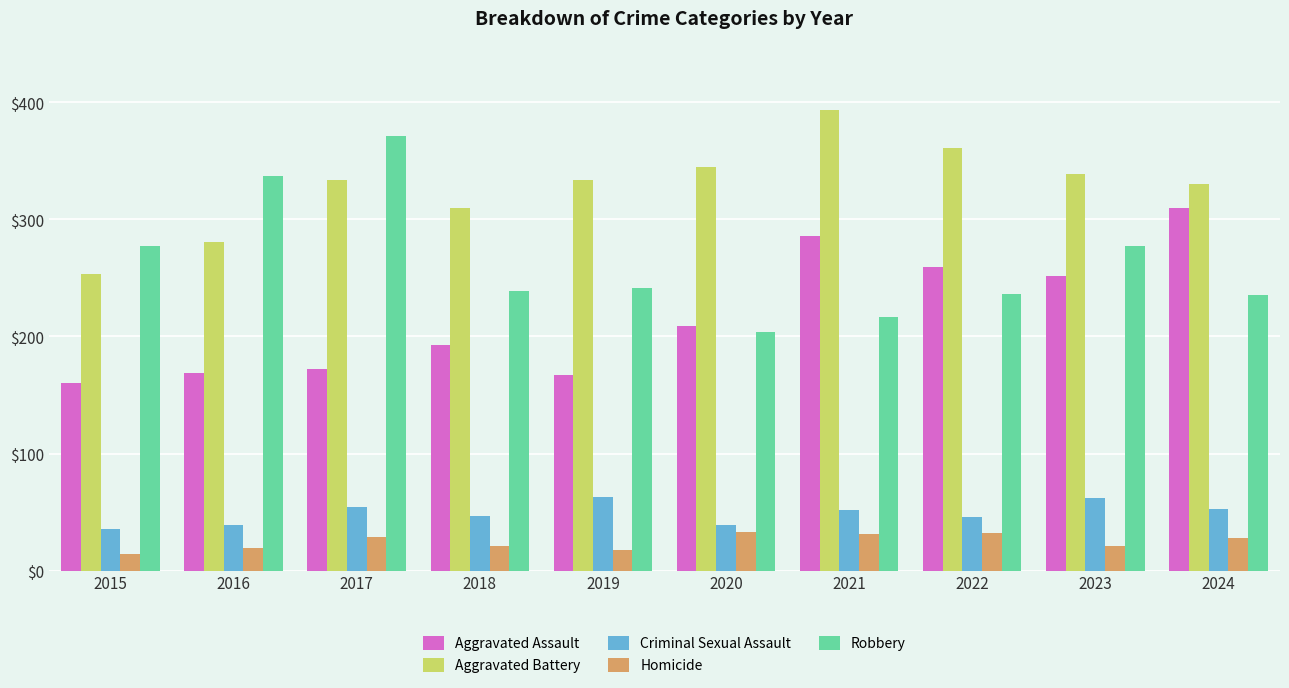

Rank the series at 2020 from highest to lowest value.

Aggravated Battery, Aggravated Assault, Robbery, Criminal Sexual Assault, Homicide